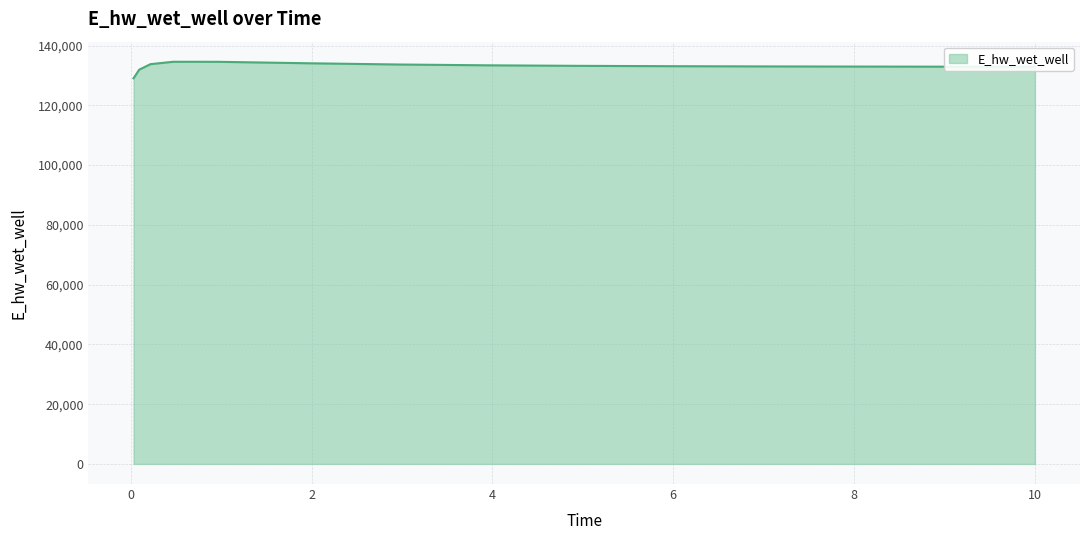

What is the minimum value shown in the chart?

129053.2